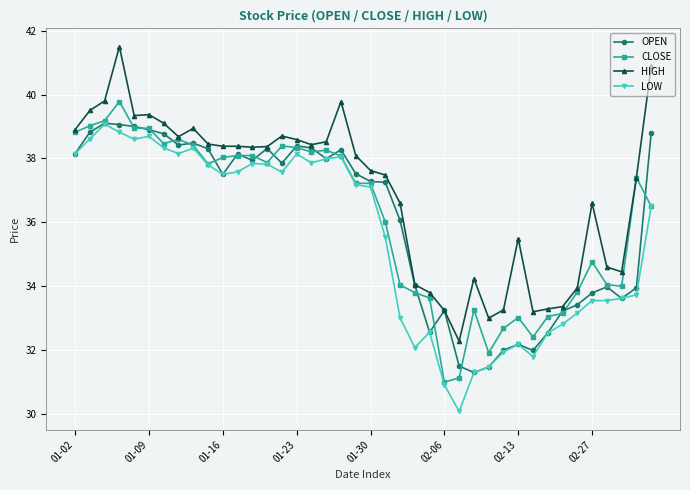

What is the value of the LOW point at the 40th from the left?

36.5